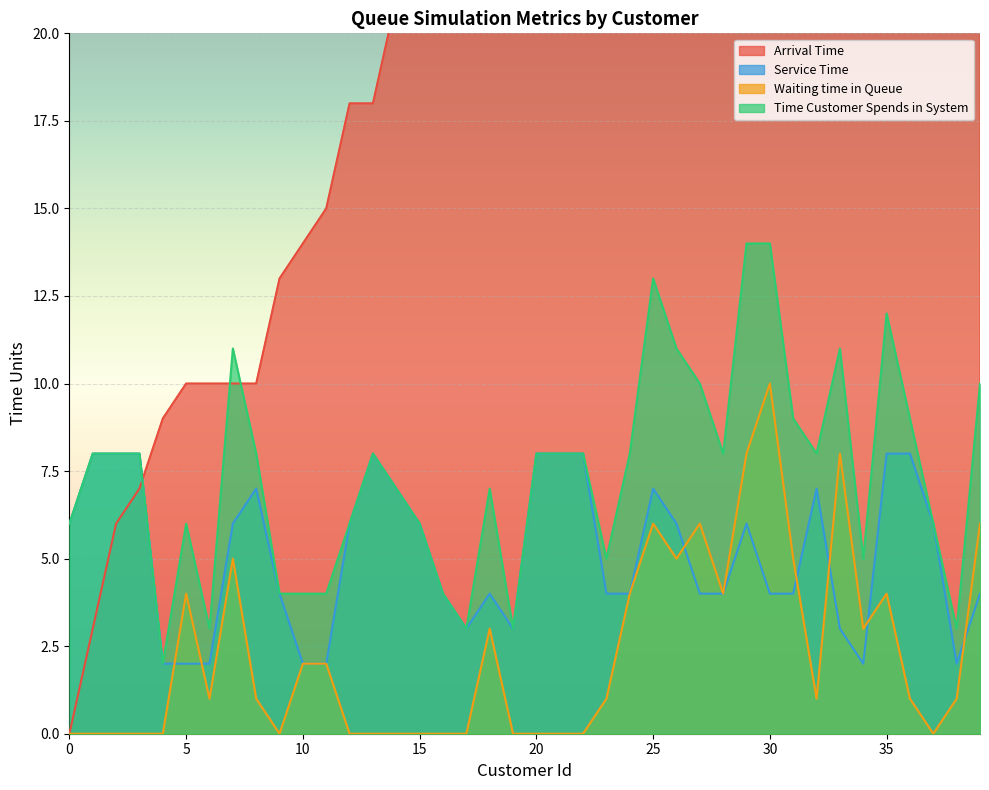

True or false: Waiting time in Queue and Time Customer Spends in System cross at least once.

False